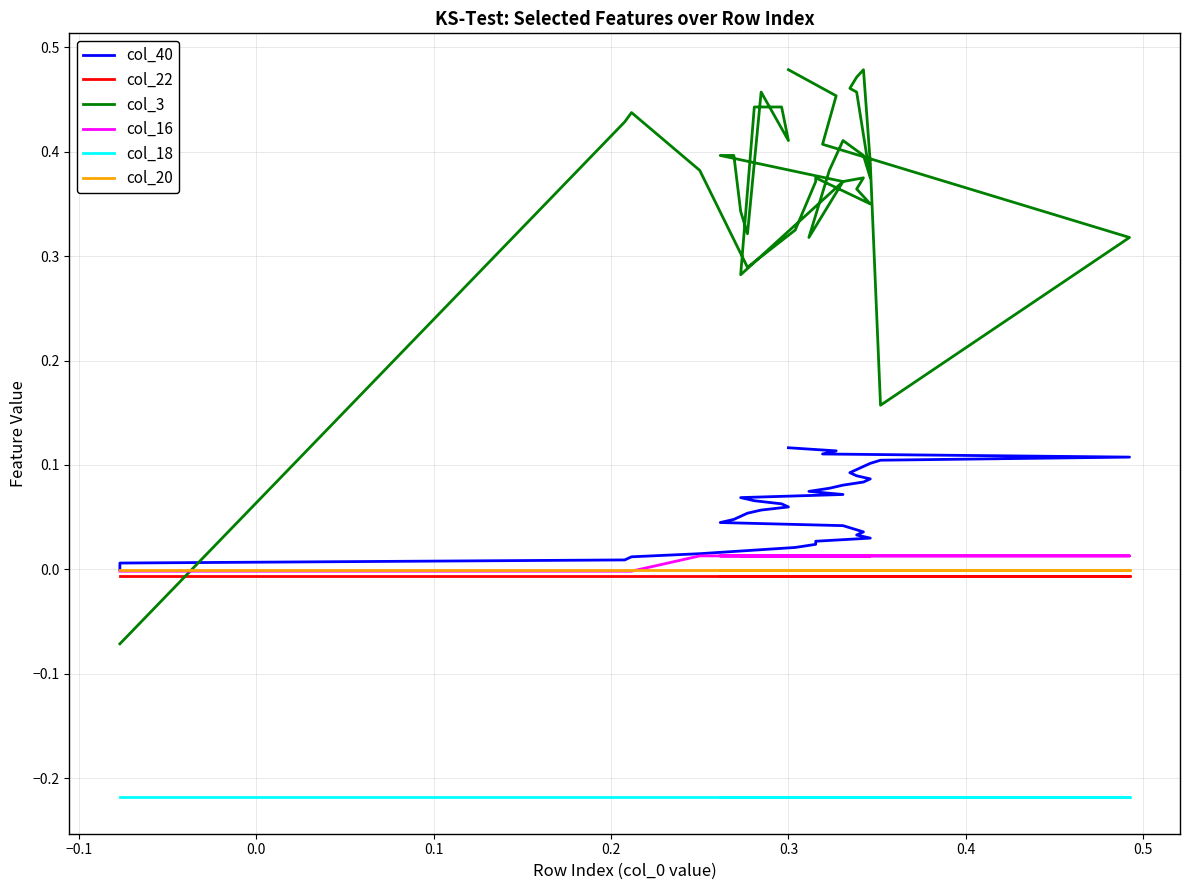

Is the value of col_40 at 14 greater than the value of col_16 at 27?

Yes